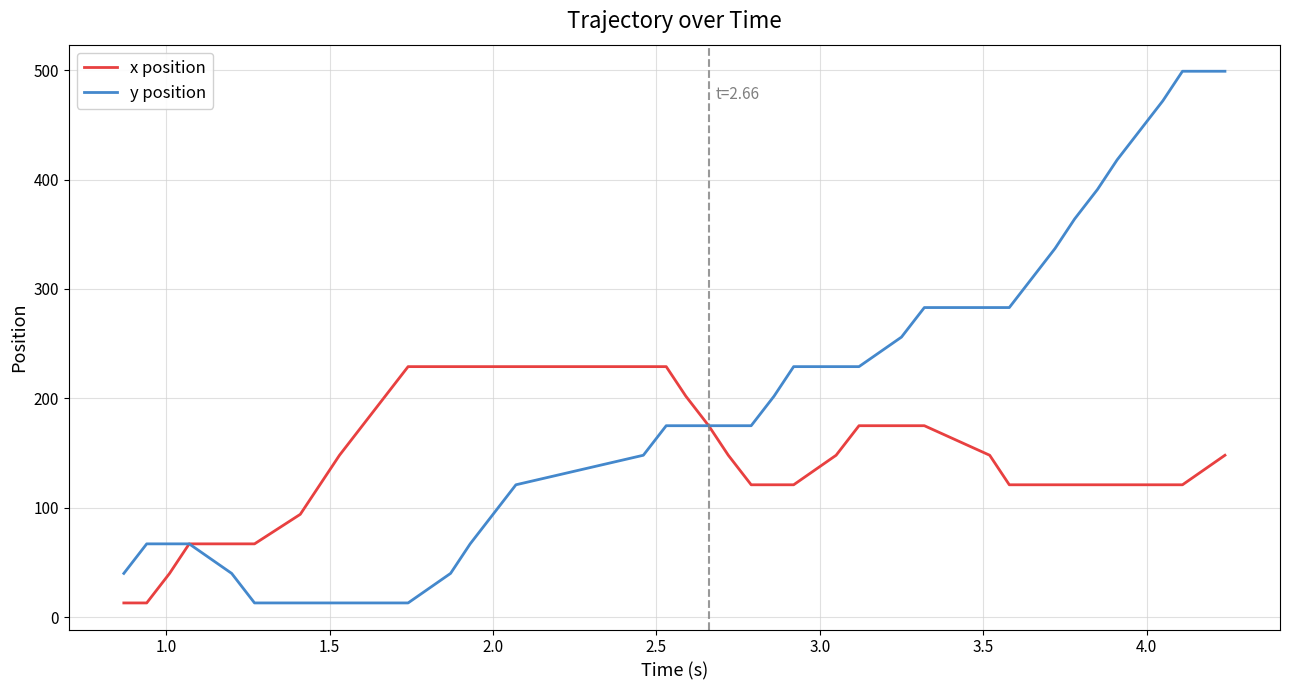

Which series has the largest total across all categories?

y position